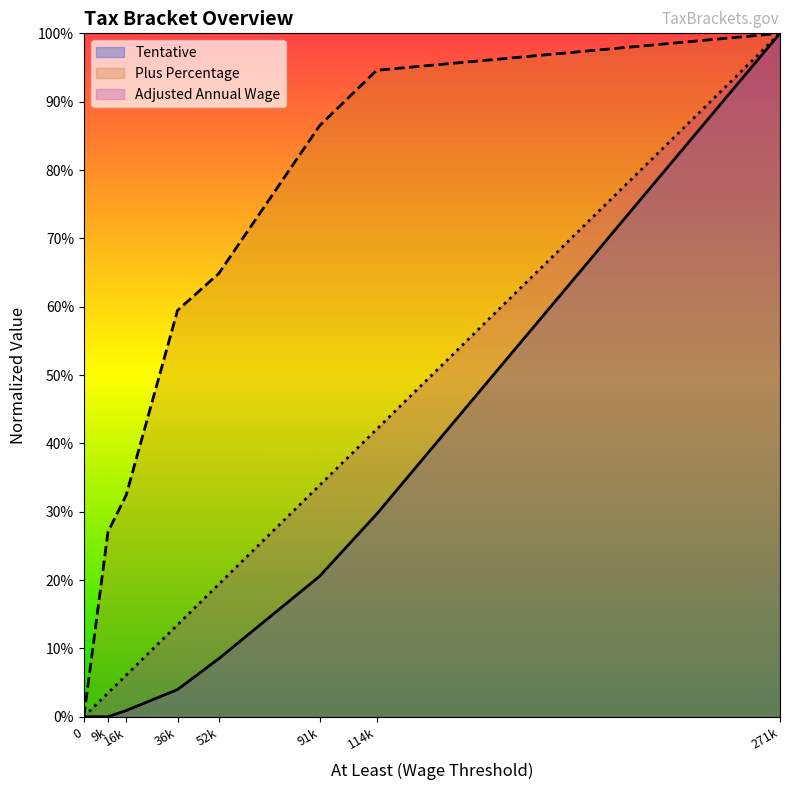

At which category is the sum across all series the highest?

271k